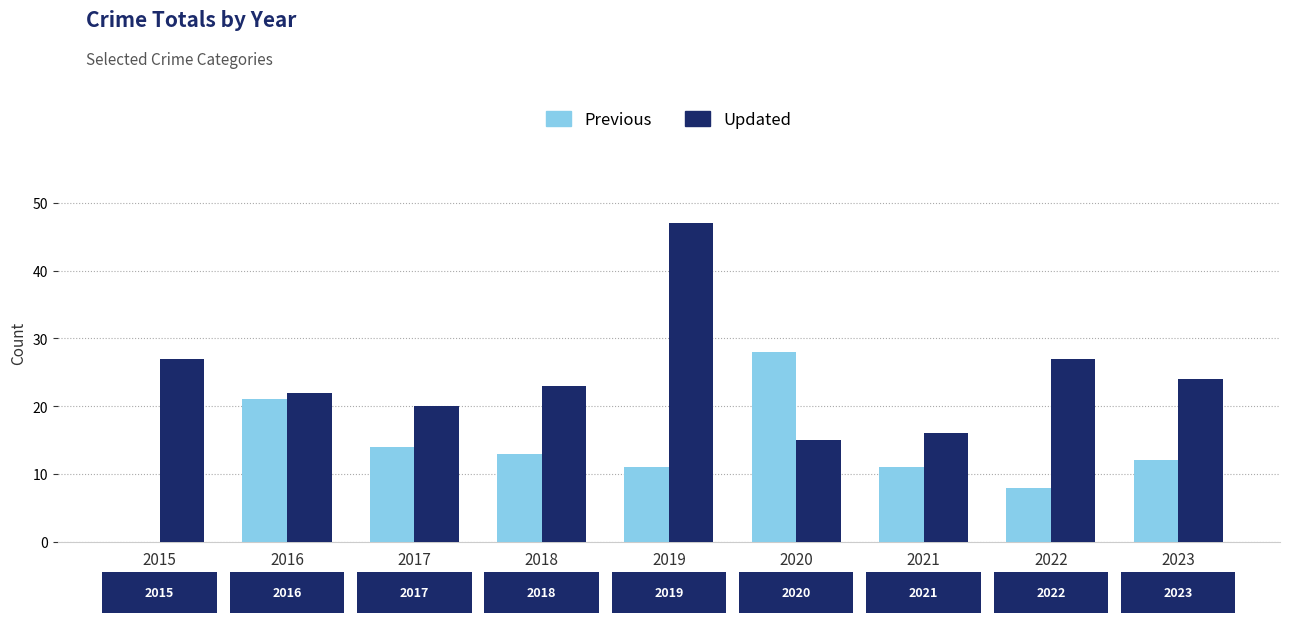

What are all the series names shown in the legend?

Previous, Updated